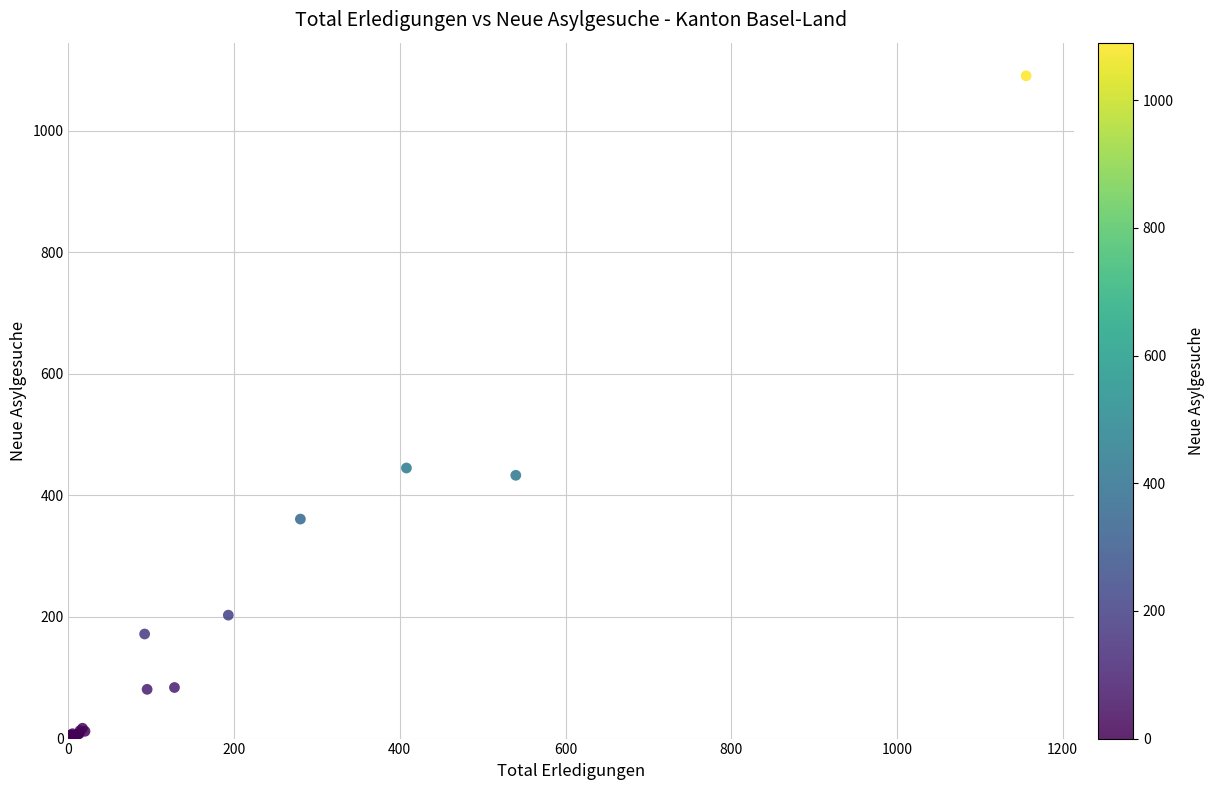

What Y value in the scatter plot is closest to 545?

445